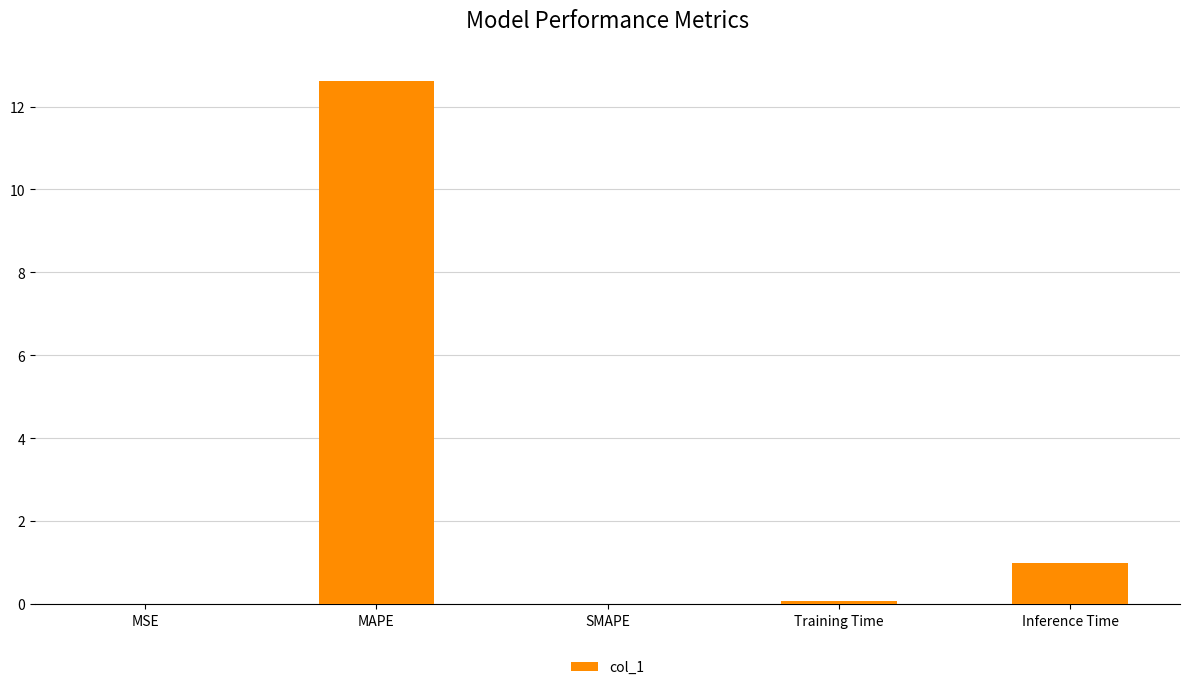

What is the change in value from Training Time to Inference Time?

+0.9